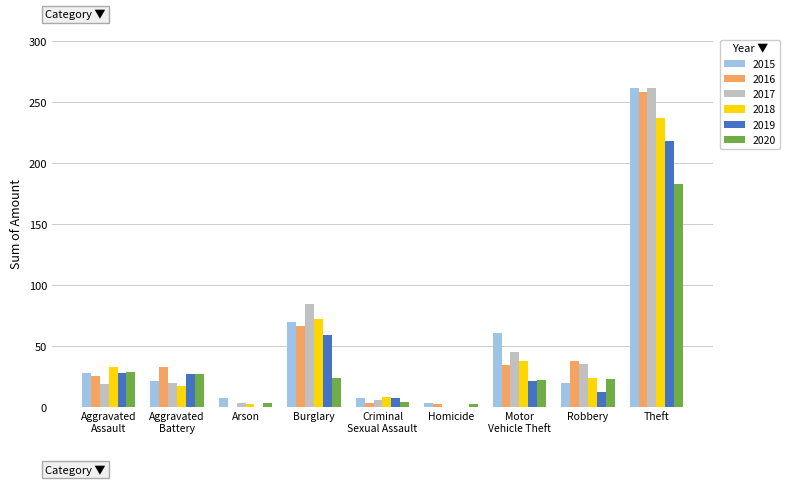

What is the total value across all series at Theft?

1420